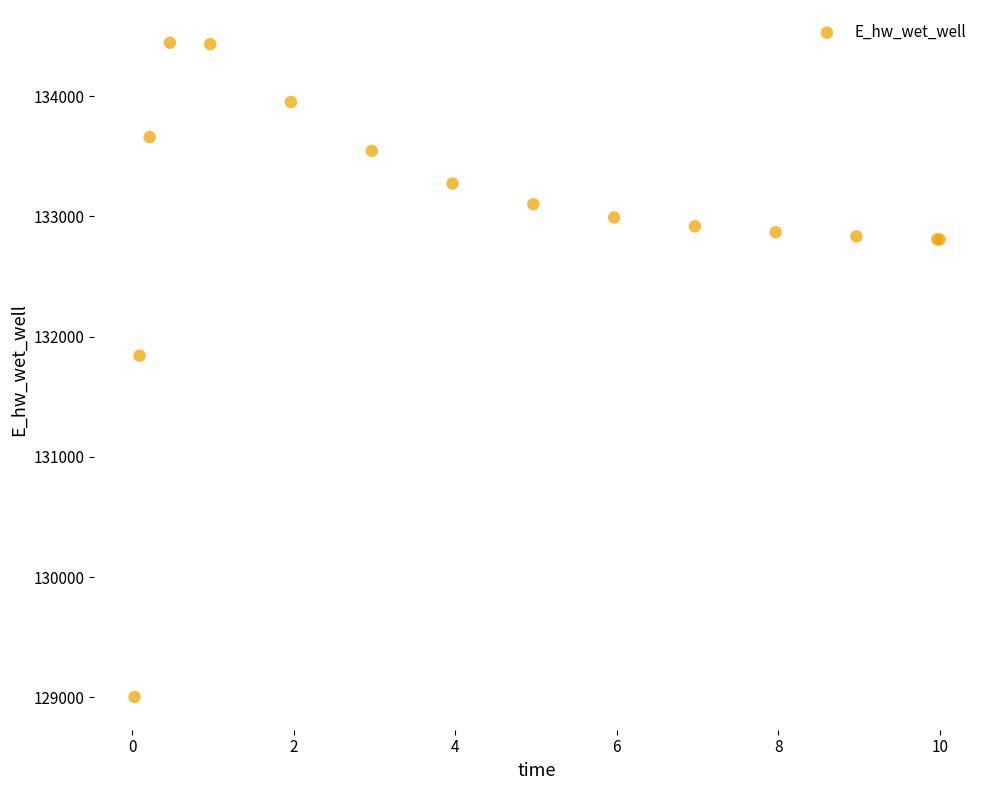

What Y value in the scatter plot is closest to 131724?

131842.0